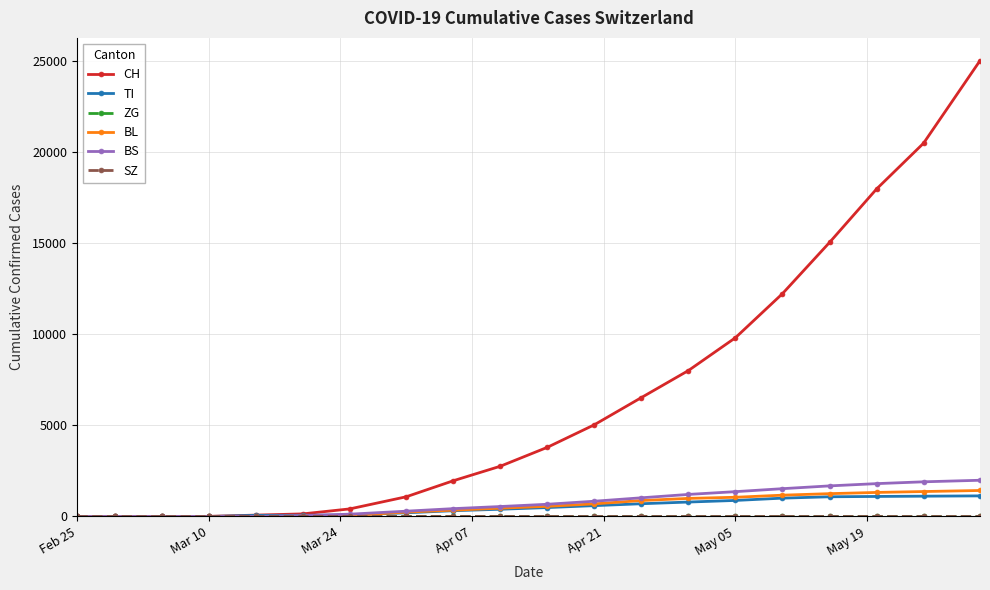

True or false: TI has more than 0 interior local peaks.

False